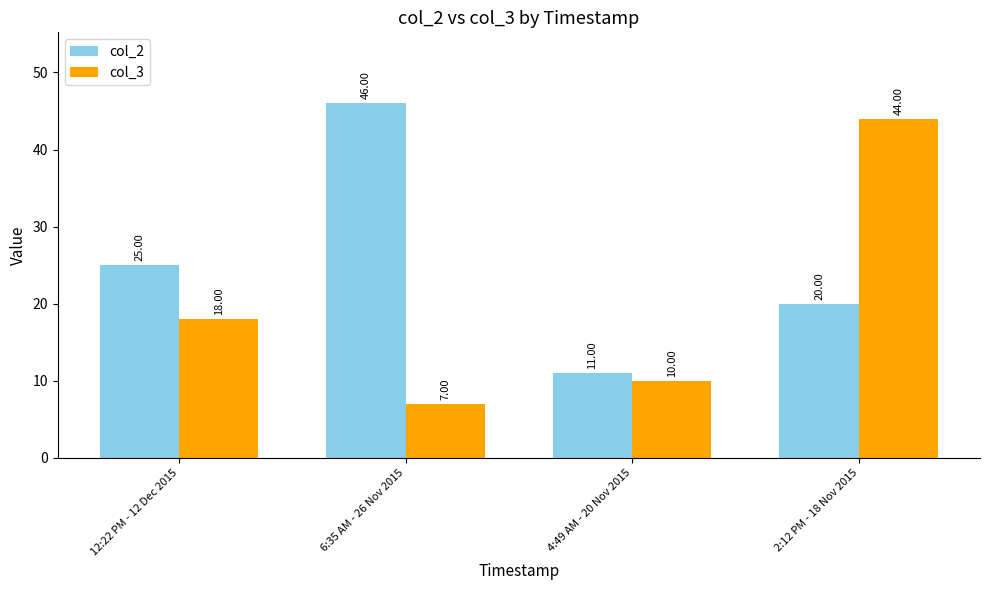

What is the sum of the col_2 values at 4:49 AM - 20 Nov 2015 and 6:35 AM - 26 Nov 2015?

57